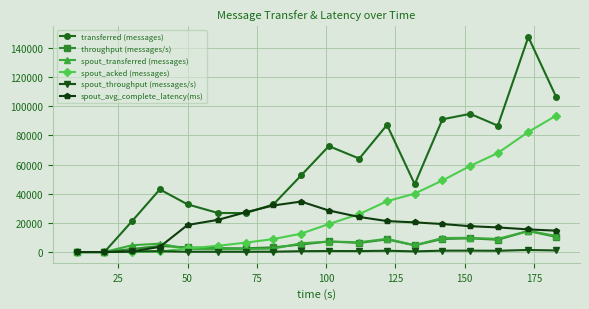

What is the maximum value shown in the chart?

147420.0